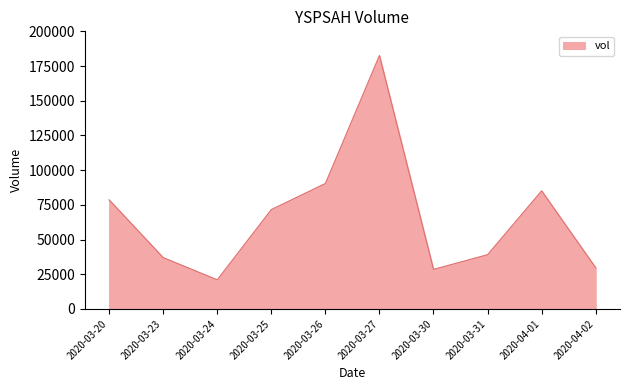

What is the difference between the maximum and minimum values?

161600